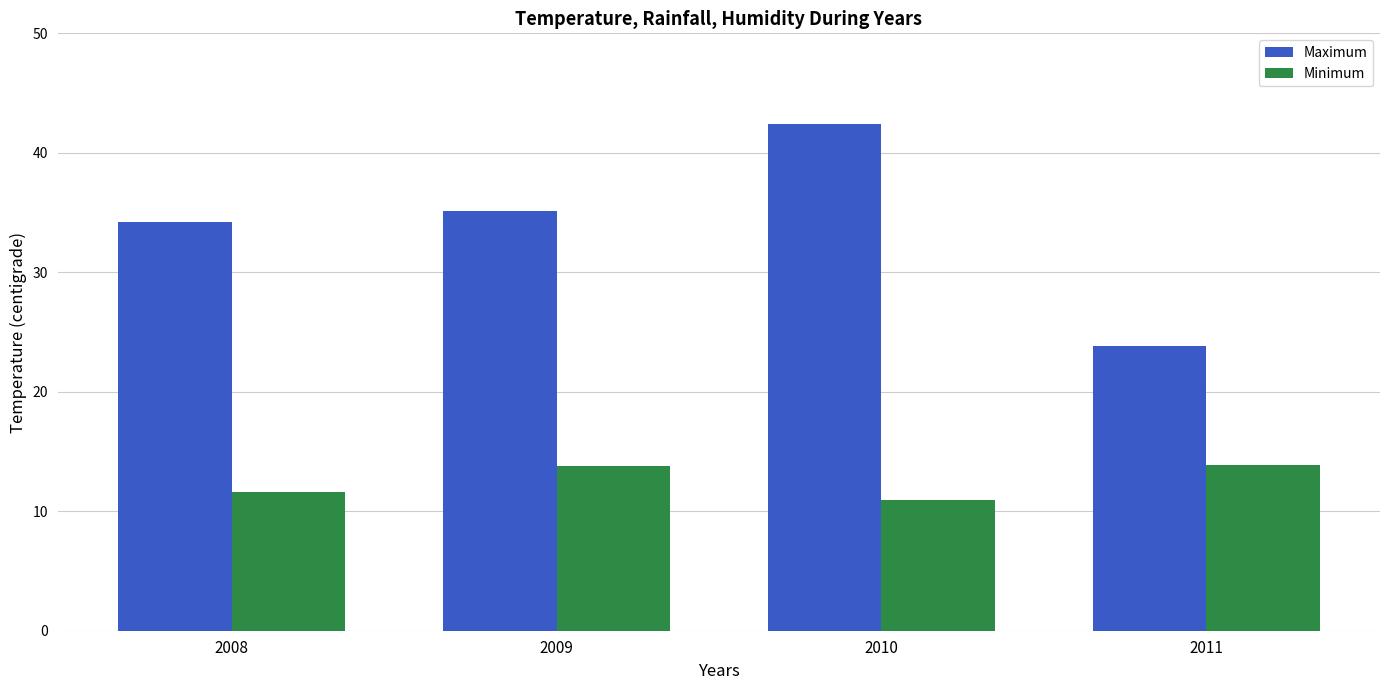

Which series has the widest spread of values?

Maximum